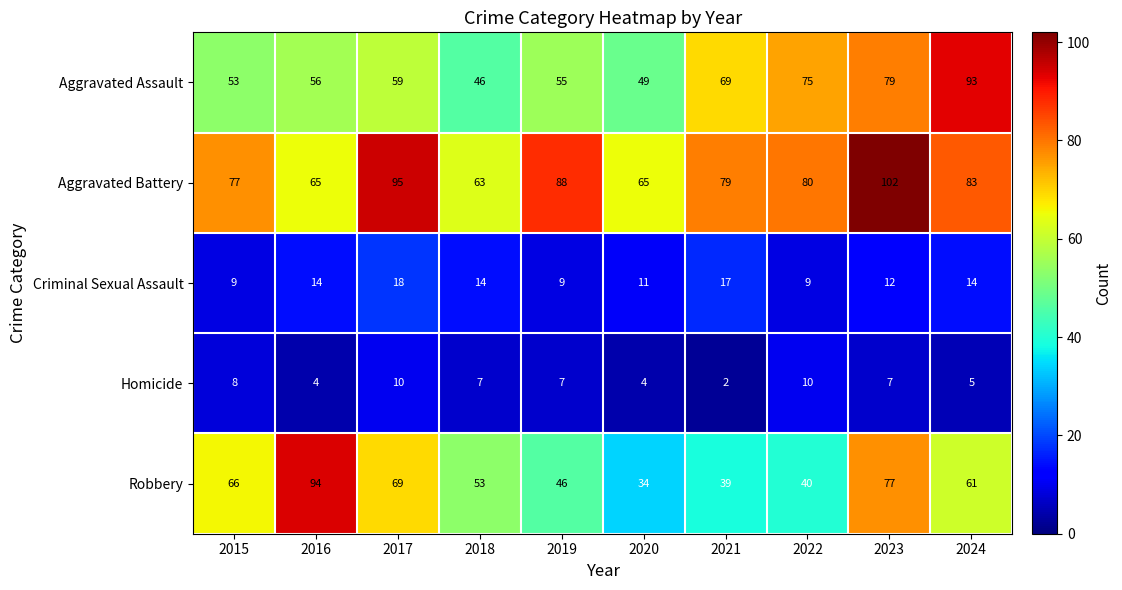

True or false: Robbery has a value of 66 at 2015.

True